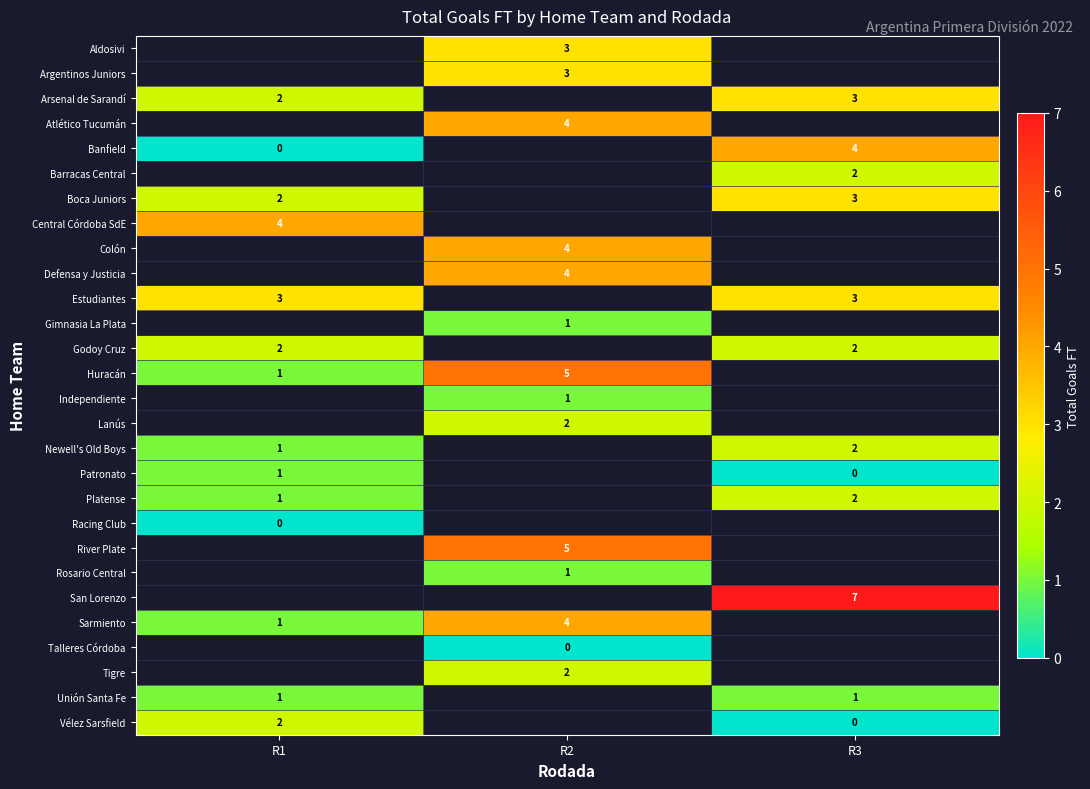

True or false: Patronato has a value of 1 at R1.

True